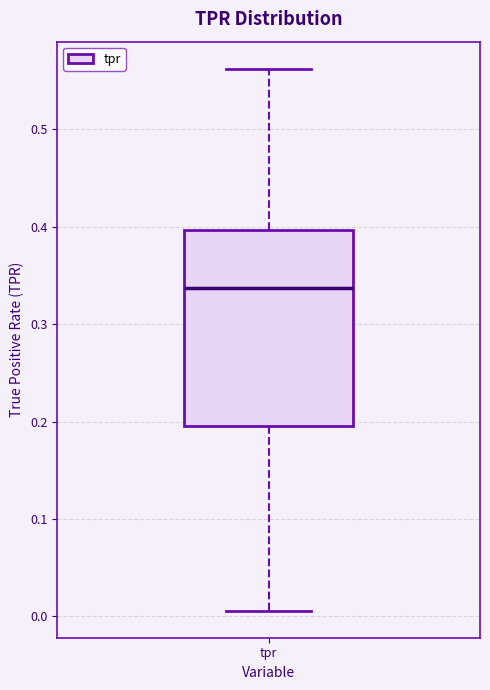

Read this box plot against the y-axis: the position of the median line, the range covered by the box, and the ends of both whiskers. The values are not printed on the chart, so give them approximately, as read against the axis.

median 0.34, box 0.20 to 0.40, whiskers 0.01 to 0.56